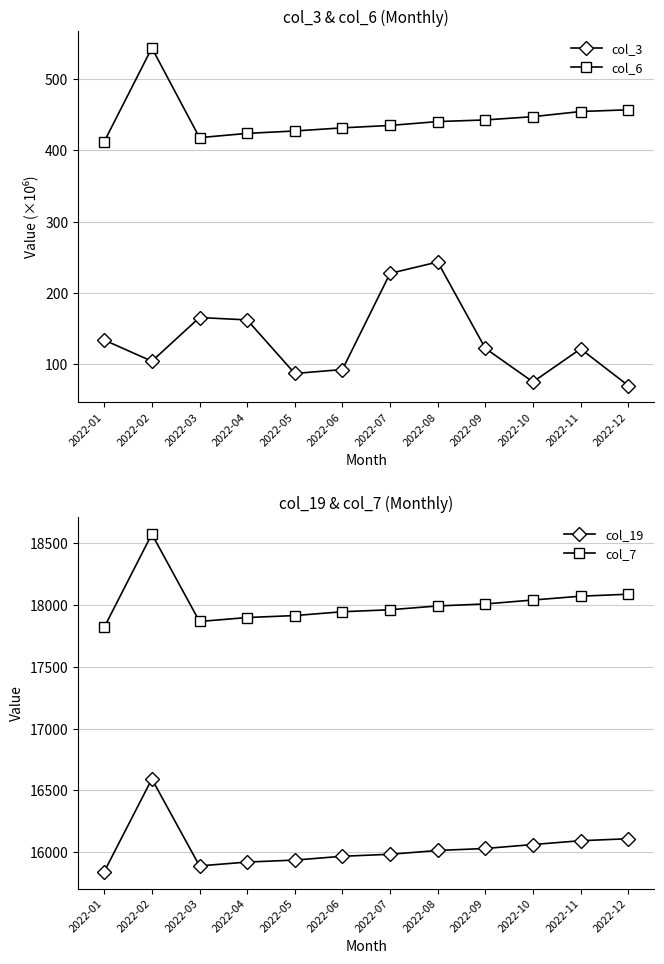

Reading left to right, extract all data points from this chart.

col_3: 2022-01=134.0	2022-02=104.3	2022-03=165.6	2022-04=162.2	2022-05=87.1	2022-06=92.6	2022-07=227.5	2022-08=243.5	2022-09=122.3	2022-10=75.3	2022-11=121.6	2022-12=70.1
col_6: 2022-01=412.3	2022-02=543.7	2022-03=417.9	2022-04=423.9	2022-05=427.2	2022-06=431.6	2022-07=435.0	2022-08=440.4	2022-09=442.7	2022-10=447.3	2022-11=454.5	2022-12=457.0
col_19: 2022-01=15841.0	2022-02=16592.0	2022-03=15888.0	2022-04=15919.0	2022-05=15935.0	2022-06=15966.0	2022-07=15982.0	2022-08=16013.0	2022-09=16029.0	2022-10=16061.0	2022-11=16092.0	2022-12=16108.0
col_7: 2022-01=17821.0	2022-02=18576.0	2022-03=17868.0	2022-04=17900.0	2022-05=17916.0	2022-06=17947.0	2022-07=17963.0	2022-08=17994.0	2022-09=18010.0	2022-10=18042.0	2022-11=18073.0	2022-12=18089.0